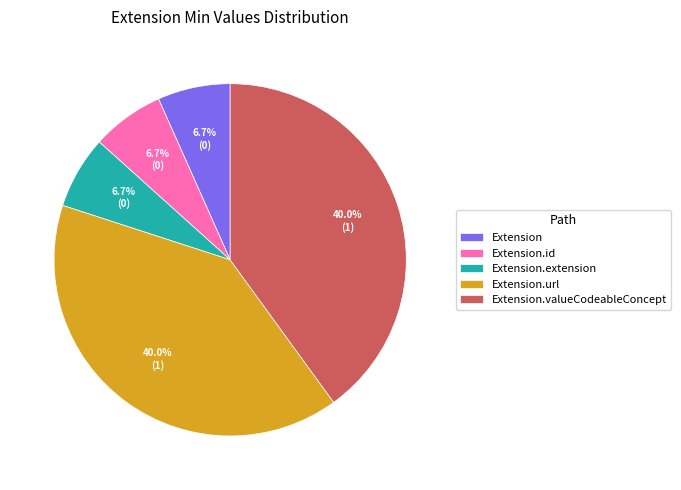

Count the number of slices in the pie.

5